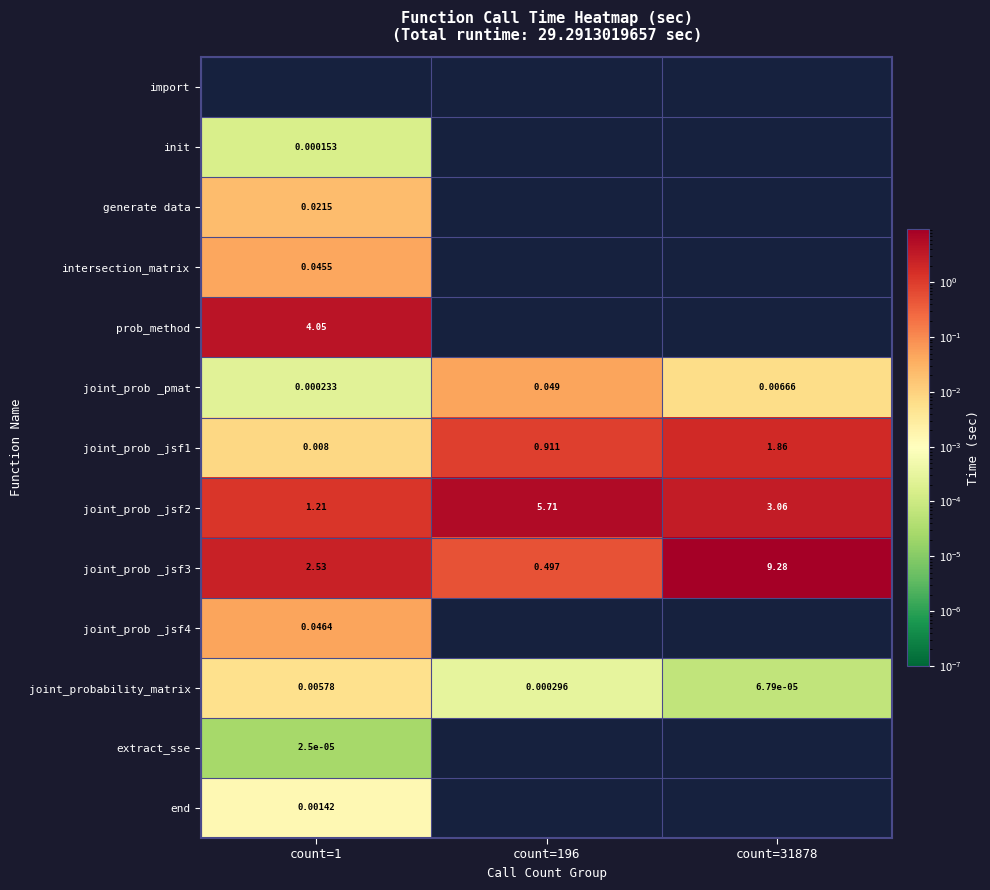

Which category has the lowest value in the joint_prob _jsf4 series?

count=196